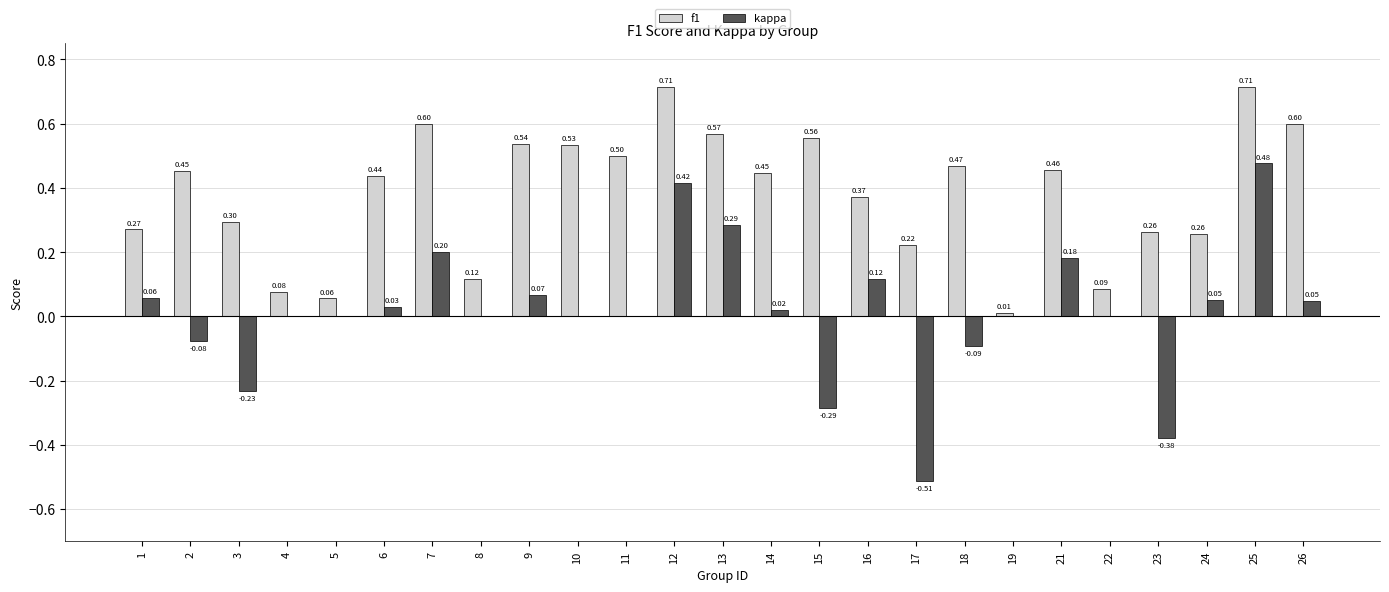

Count the number of categories in the chart.

25